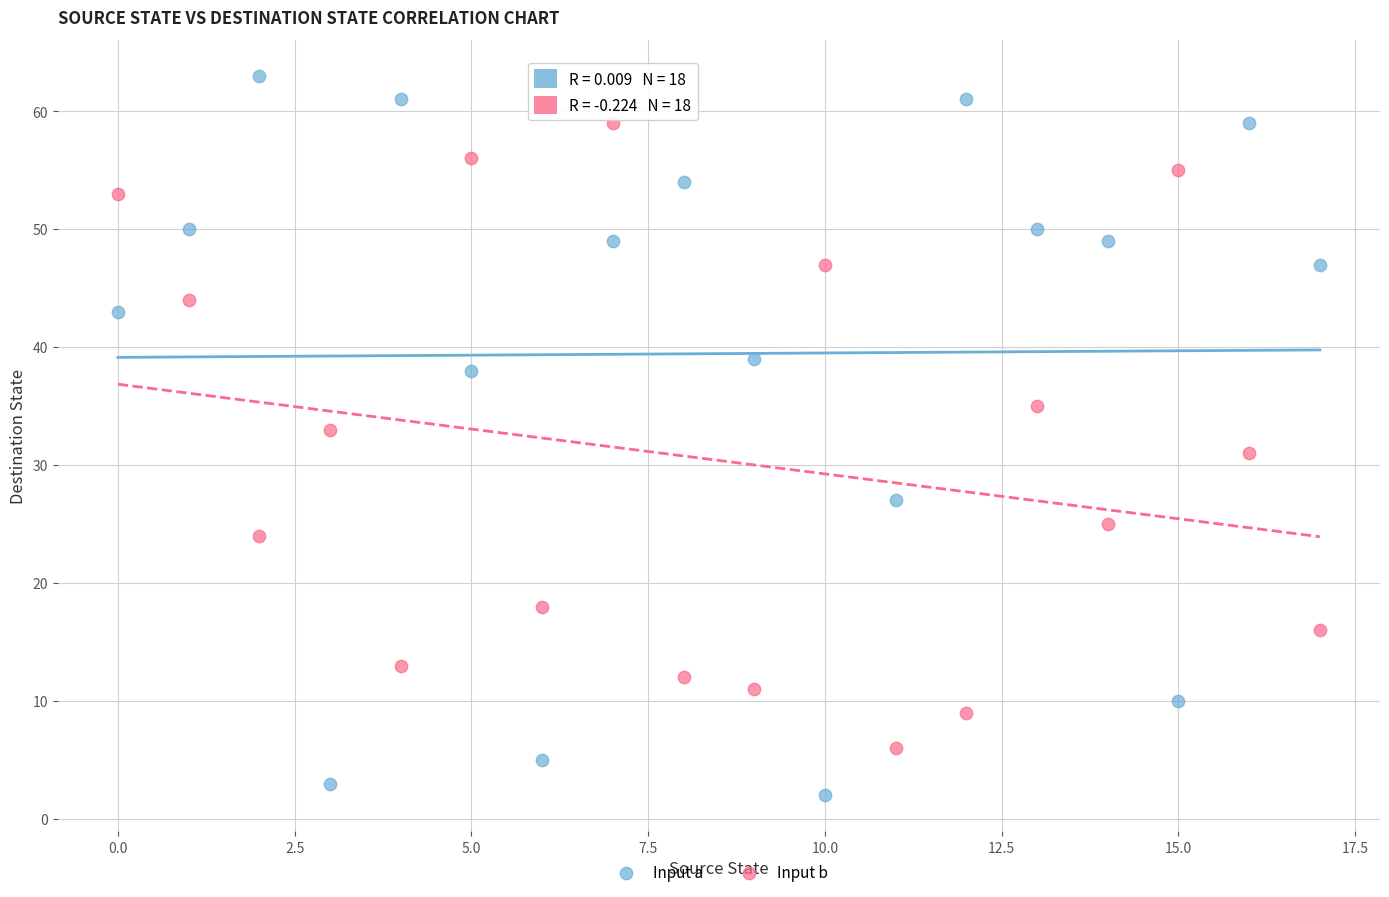

What are all the series names shown in the legend?

Input a, Input b